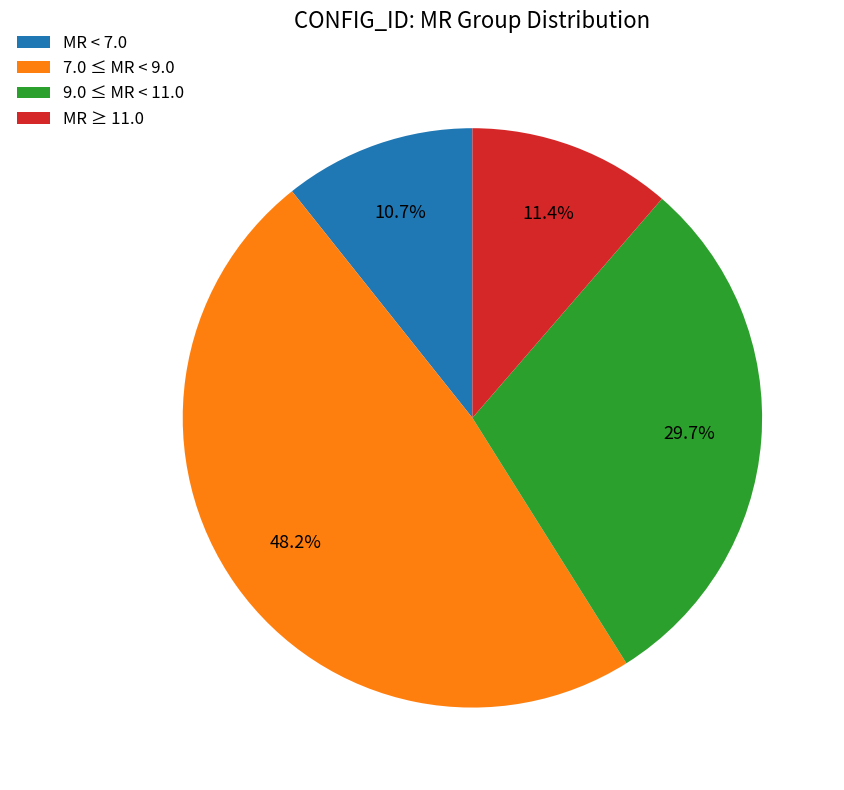

Which category has the smallest portion of the pie?

MR < 7.0